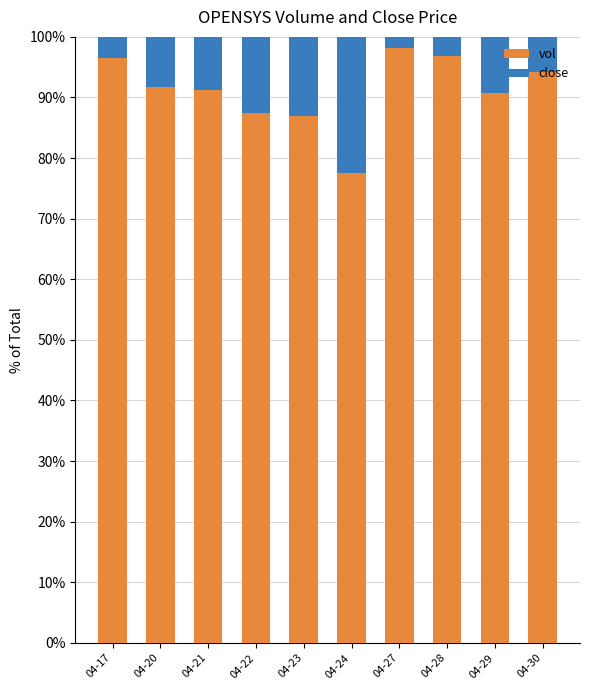

The vol series shows 91.7 at 04-20. True or false?

True